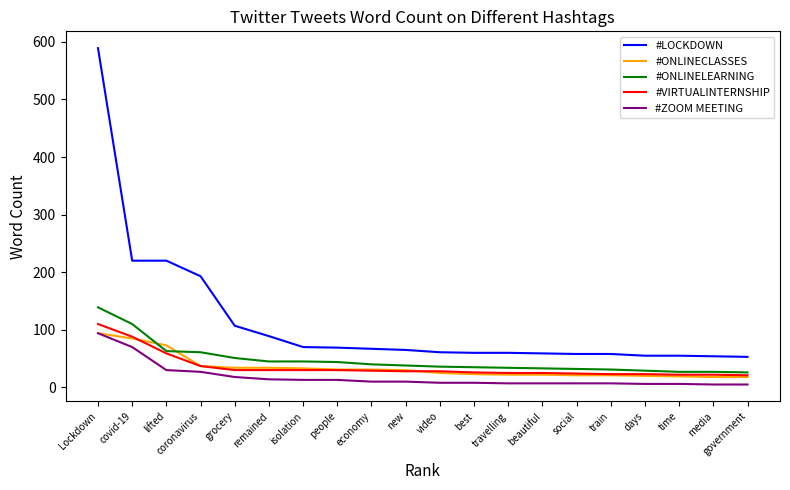

How many values in the #VIRTUALINTERNSHIP series are below 28?

9